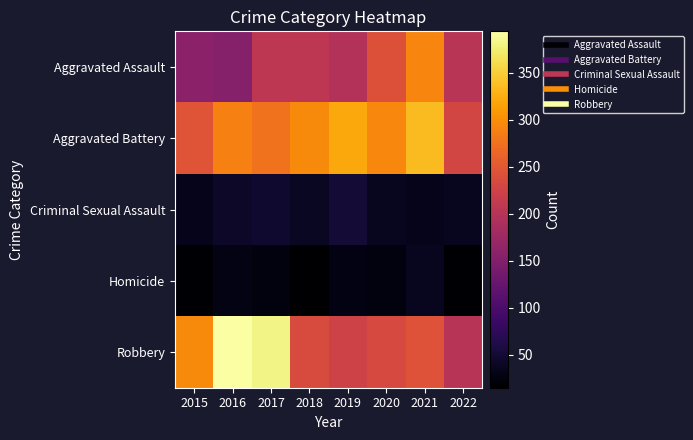

Rank the series by their maximum value, from highest to lowest.

Robbery, Aggravated Battery, Aggravated Assault, Criminal Sexual Assault, Homicide